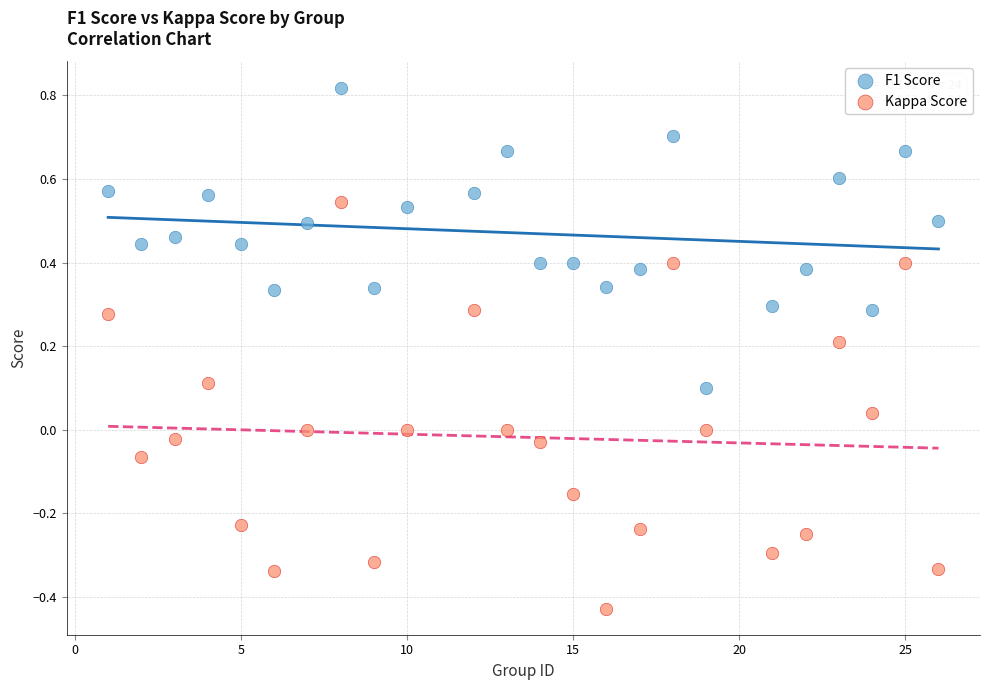

Which series contains the lowest Y value?

Kappa Score